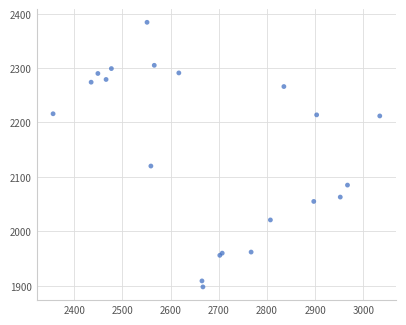

What Y value in the scatter plot is closest to 2141?

2120